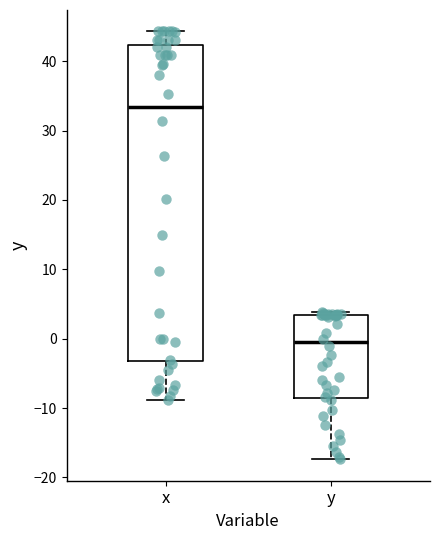

Which box has the lowest median line?

y